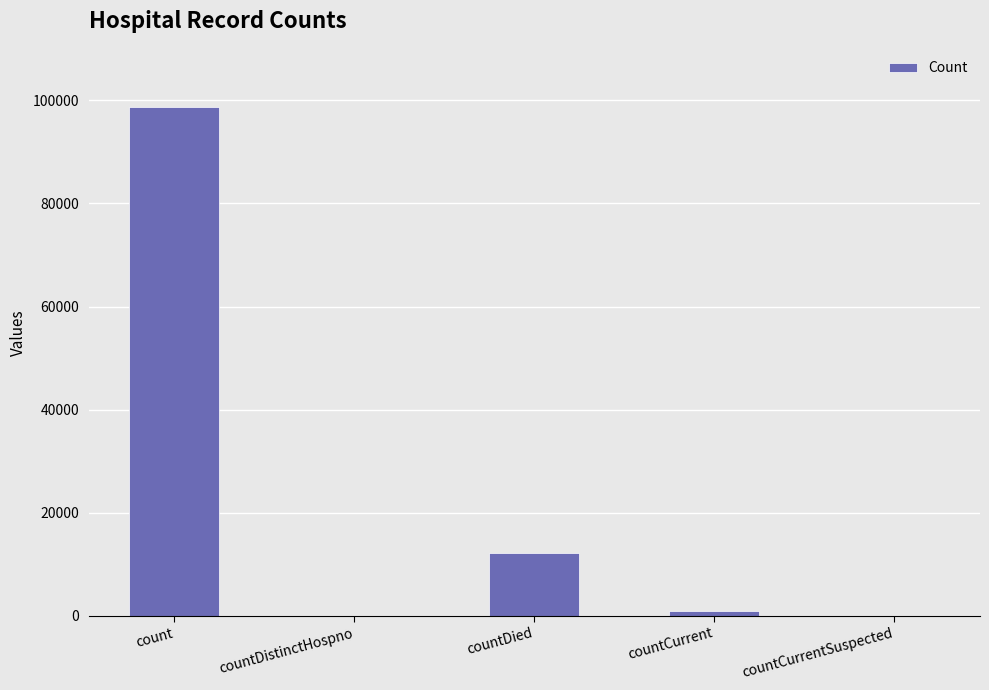

The chart shows a value of 21645 at countDied. True or false?

False